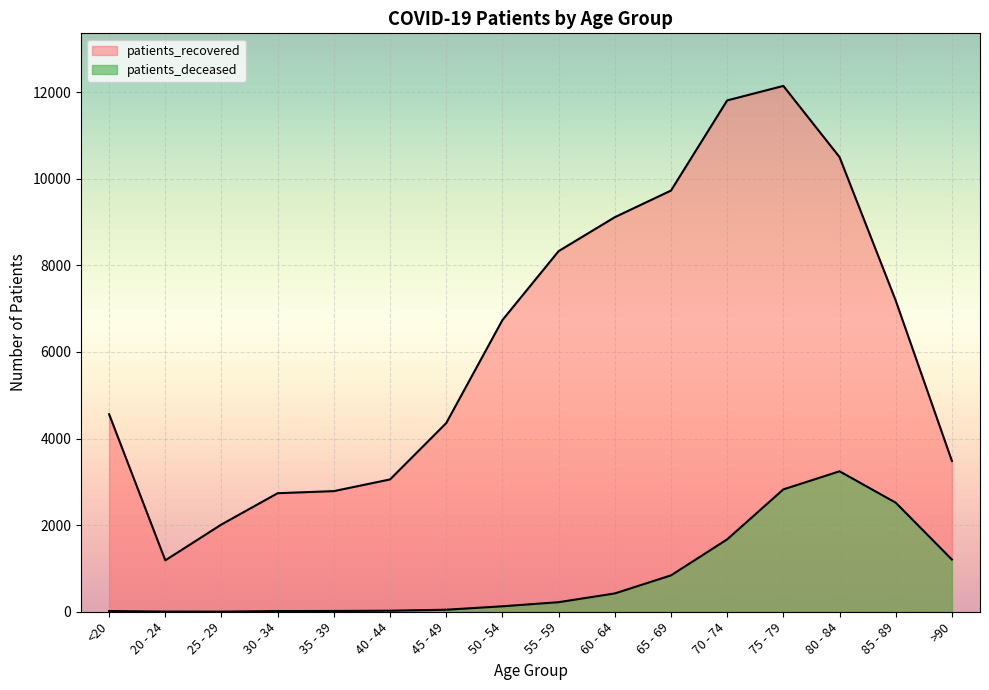

What is the difference between the highest and lowest values at 50 - 54?

6611